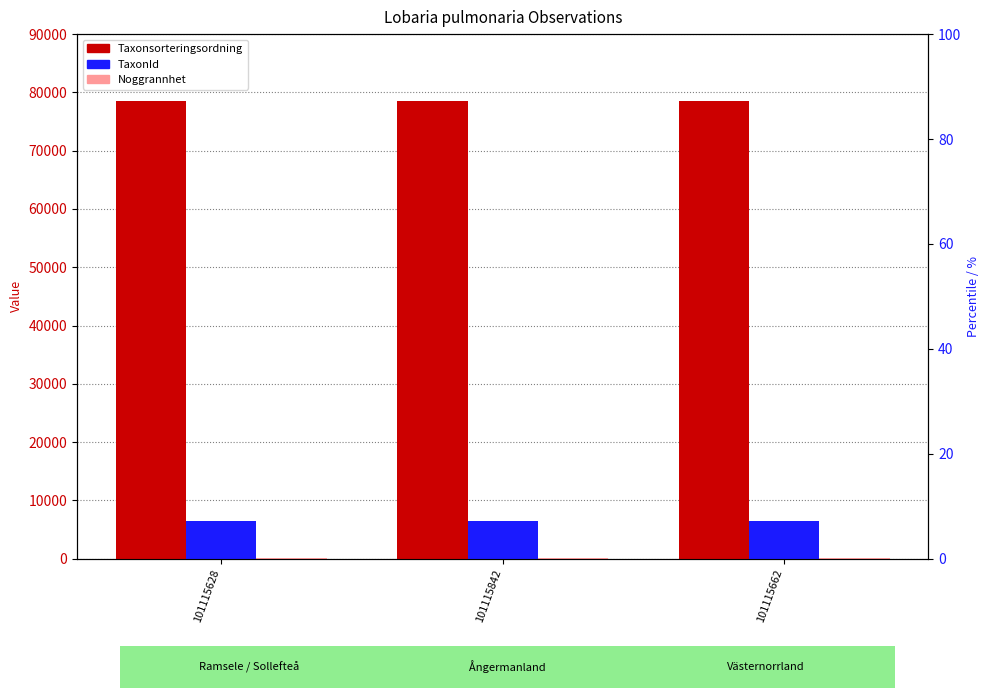

What is the difference between the highest and lowest values at 101115628?

78519